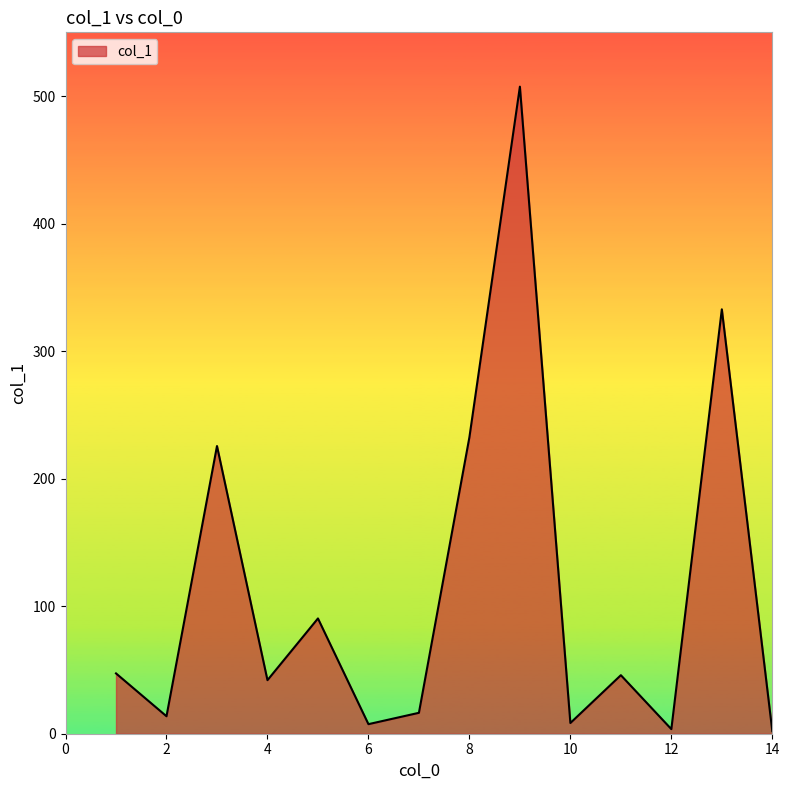

What is the difference between the maximum and minimum values?

505.4